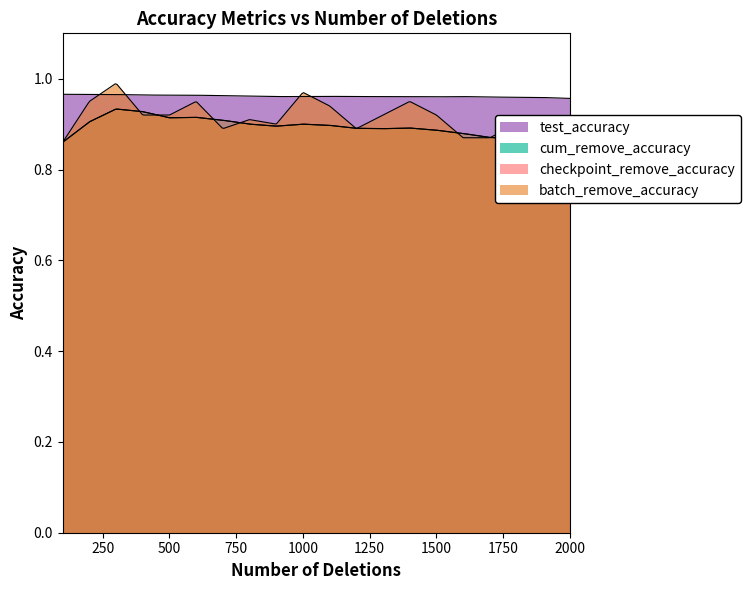

Which series has the largest range (max minus min)?

batch_remove_accuracy